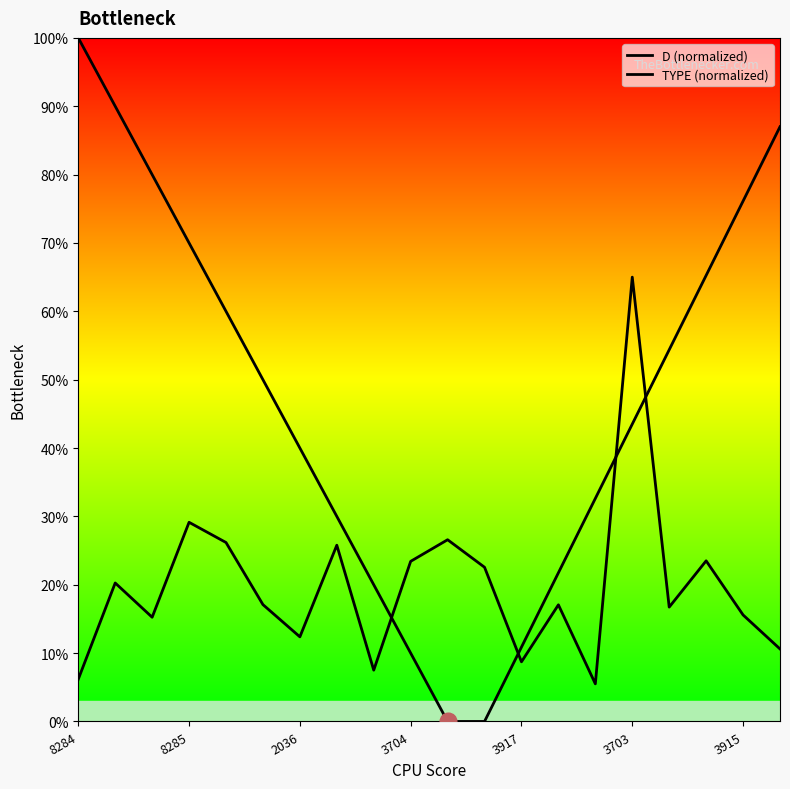

At which label does D (normalized) reach its peak?

8284